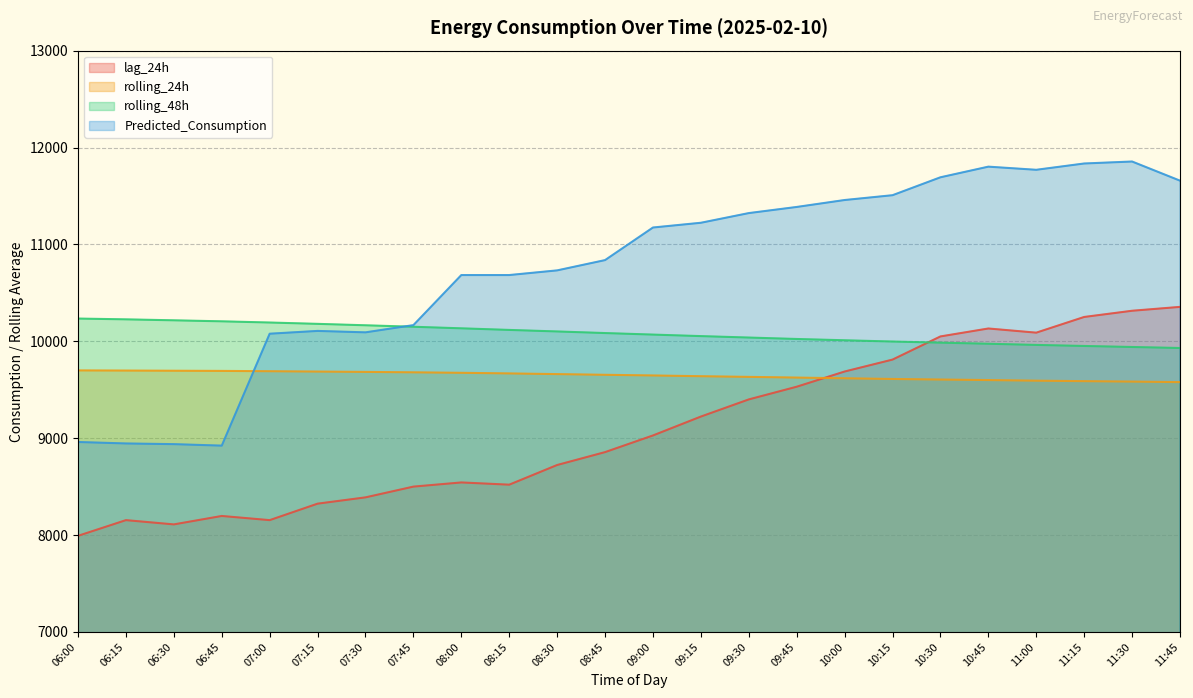

How many interior local valleys does the lag_24h series have?

4